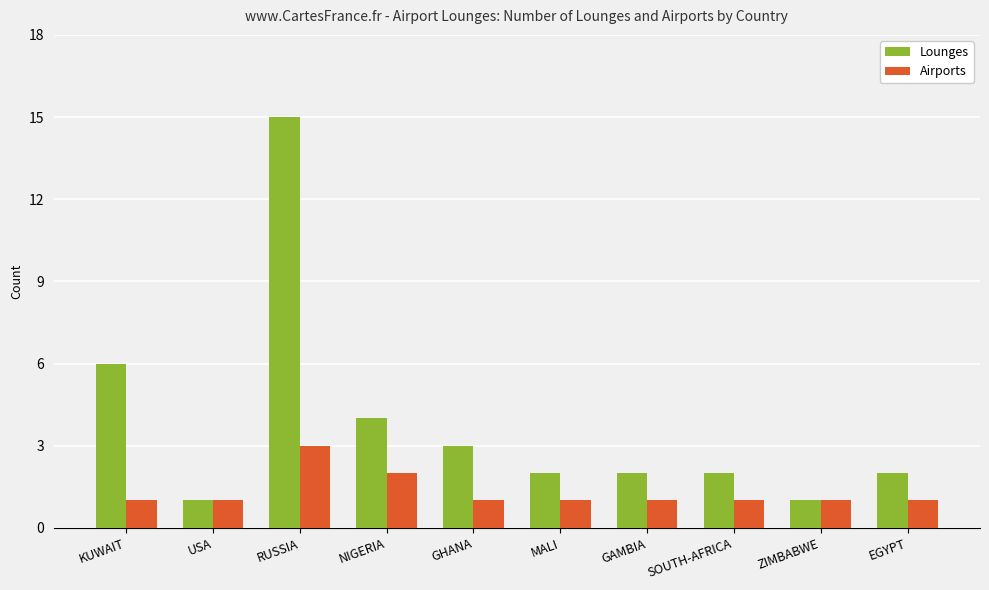

The Airports series shows 2 at SOUTH-AFRICA. True or false?

False